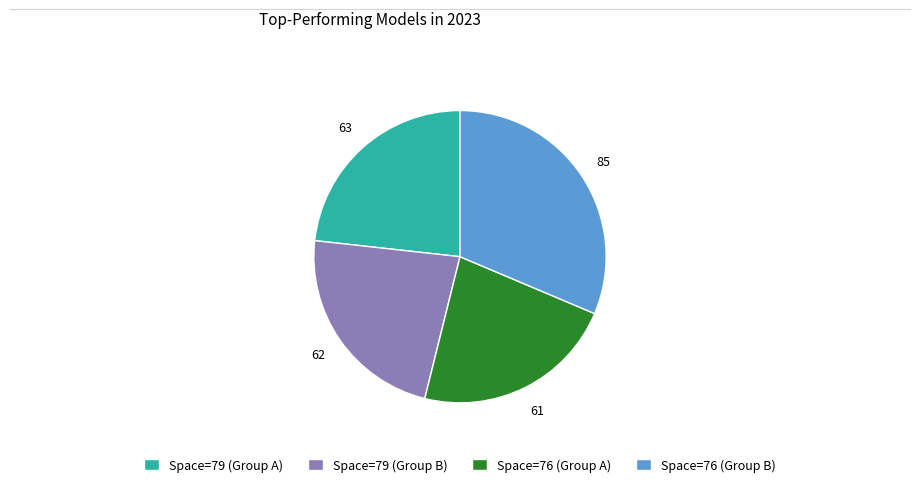

What is the ratio of the value at Space=76 (Group B) to the value at Space=79 (Group A)?

1.3